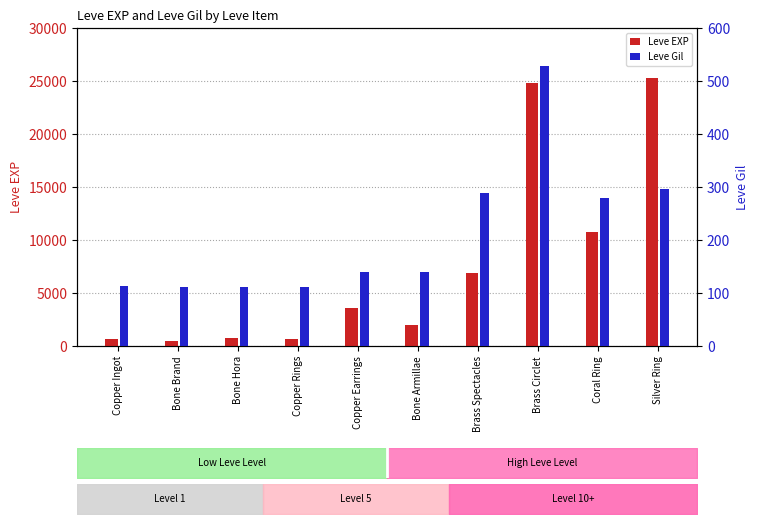

How many data points in Leve Gil are less than 140?

5